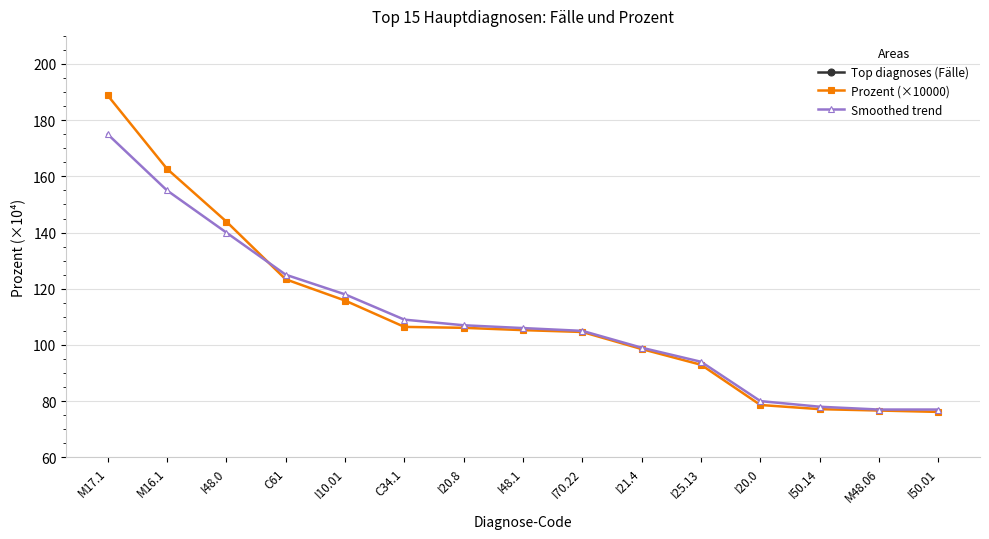

How many data points in Top diagnoses (Fälle) are less than 640?

7